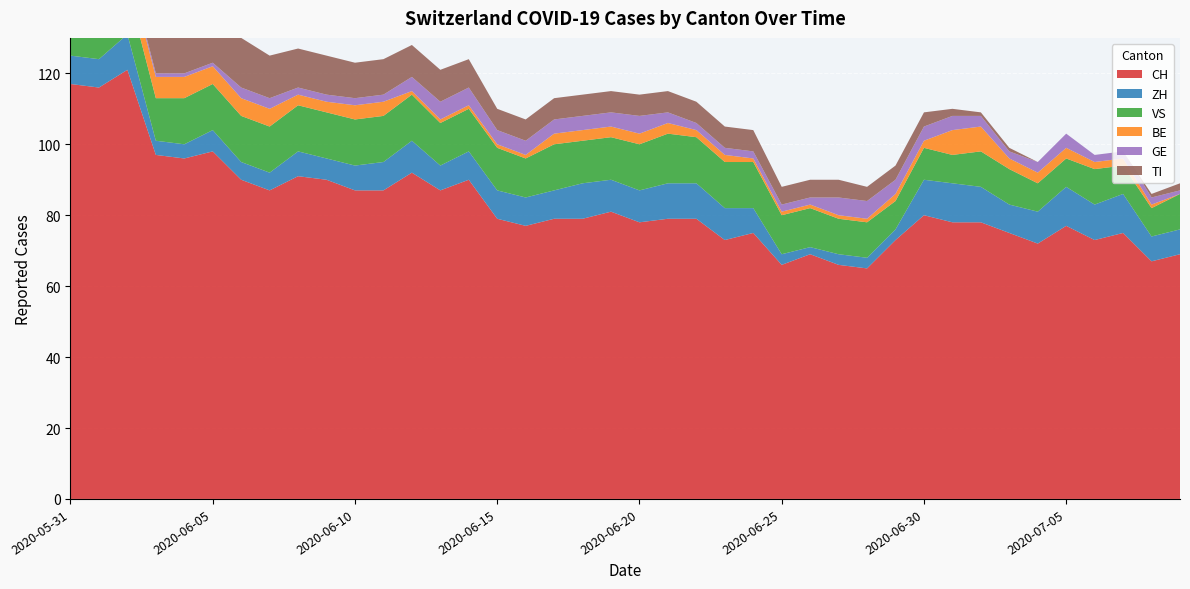

Reading left to right, list all the values displayed in this chart.

CH: 2020-05-31=117	2020-06-01=116	2020-06-02=121	2020-06-03=97	2020-06-04=96	2020-06-05=98	2020-06-06=90	2020-06-07=87	2020-06-08=91	2020-06-09=90	2020-06-10=87	2020-06-11=87	2020-06-12=92	2020-06-13=87	2020-06-14=90	2020-06-15=79	2020-06-16=77	2020-06-17=79	2020-06-18=79	2020-06-19=81	2020-06-20=78	2020-06-21=79	2020-06-22=79	2020-06-23=73	2020-06-24=75	2020-06-25=66	2020-06-26=69	2020-06-27=66	2020-06-28=65	2020-06-29=73	2020-06-30=80	2020-07-01=78	2020-07-02=78	2020-07-03=75	2020-07-04=72	2020-07-05=77	2020-07-06=73	2020-07-07=75	2020-07-08=67	2020-07-09=69
ZH: 2020-05-31=8	2020-06-01=8	2020-06-02=10	2020-06-03=4	2020-06-04=4	2020-06-05=6	2020-06-06=5	2020-06-07=5	2020-06-08=7	2020-06-09=6	2020-06-10=7	2020-06-11=8	2020-06-12=9	2020-06-13=7	2020-06-14=8	2020-06-15=8	2020-06-16=8	2020-06-17=8	2020-06-18=10	2020-06-19=9	2020-06-20=9	2020-06-21=10	2020-06-22=10	2020-06-23=9	2020-06-24=7	2020-06-25=3	2020-06-26=2	2020-06-27=3	2020-06-28=3	2020-06-29=3	2020-06-30=10	2020-07-01=11	2020-07-02=10	2020-07-03=8	2020-07-04=9	2020-07-05=11	2020-07-06=10	2020-07-07=11	2020-07-08=7	2020-07-09=7
VS: 2020-05-31=11	2020-06-01=13	2020-06-02=13	2020-06-03=12	2020-06-04=13	2020-06-05=13	2020-06-06=13	2020-06-07=13	2020-06-08=13	2020-06-09=13	2020-06-10=13	2020-06-11=13	2020-06-12=13	2020-06-13=12	2020-06-14=12	2020-06-15=12	2020-06-16=11	2020-06-17=13	2020-06-18=12	2020-06-19=12	2020-06-20=13	2020-06-21=14	2020-06-22=13	2020-06-23=13	2020-06-24=13	2020-06-25=11	2020-06-26=11	2020-06-27=10	2020-06-28=10	2020-06-29=8	2020-06-30=9	2020-07-01=8	2020-07-02=10	2020-07-03=10	2020-07-04=8	2020-07-05=8	2020-07-06=10	2020-07-07=8	2020-07-08=8	2020-07-09=10
BE: 2020-05-31=8	2020-06-01=8	2020-06-02=6	2020-06-03=6	2020-06-04=6	2020-06-05=5	2020-06-06=5	2020-06-07=5	2020-06-08=3	2020-06-09=3	2020-06-10=4	2020-06-11=4	2020-06-12=1	2020-06-13=1	2020-06-14=1	2020-06-15=1	2020-06-16=1	2020-06-17=3	2020-06-18=3	2020-06-19=3	2020-06-20=3	2020-06-21=3	2020-06-22=2	2020-06-23=2	2020-06-24=1	2020-06-25=1	2020-06-26=1	2020-06-27=1	2020-06-28=1	2020-06-29=2	2020-06-30=2	2020-07-01=7	2020-07-02=7	2020-07-03=3	2020-07-04=3	2020-07-05=3	2020-07-06=2	2020-07-07=2	2020-07-08=1	2020-07-09=0
GE: 2020-05-31=2	2020-06-01=2	2020-06-02=1	2020-06-03=1	2020-06-04=1	2020-06-05=1	2020-06-06=3	2020-06-07=3	2020-06-08=2	2020-06-09=2	2020-06-10=2	2020-06-11=2	2020-06-12=4	2020-06-13=5	2020-06-14=5	2020-06-15=4	2020-06-16=4	2020-06-17=4	2020-06-18=4	2020-06-19=4	2020-06-20=5	2020-06-21=3	2020-06-22=2	2020-06-23=2	2020-06-24=2	2020-06-25=2	2020-06-26=2	2020-06-27=5	2020-06-28=5	2020-06-29=4	2020-06-30=4	2020-07-01=4	2020-07-02=3	2020-07-03=2	2020-07-04=3	2020-07-05=4	2020-07-06=2	2020-07-07=2	2020-07-08=2	2020-07-09=1
TI: 2020-05-31=29	2020-06-01=27	2020-06-02=25	2020-06-03=19	2020-06-04=17	2020-06-05=16	2020-06-06=14	2020-06-07=12	2020-06-08=11	2020-06-09=11	2020-06-10=10	2020-06-11=10	2020-06-12=9	2020-06-13=9	2020-06-14=8	2020-06-15=6	2020-06-16=6	2020-06-17=6	2020-06-18=6	2020-06-19=6	2020-06-20=6	2020-06-21=6	2020-06-22=6	2020-06-23=6	2020-06-24=6	2020-06-25=5	2020-06-26=5	2020-06-27=5	2020-06-28=4	2020-06-29=4	2020-06-30=4	2020-07-01=2	2020-07-02=1	2020-07-03=1	2020-07-04=0	2020-07-05=0	2020-07-06=0	2020-07-07=0	2020-07-08=1	2020-07-09=2